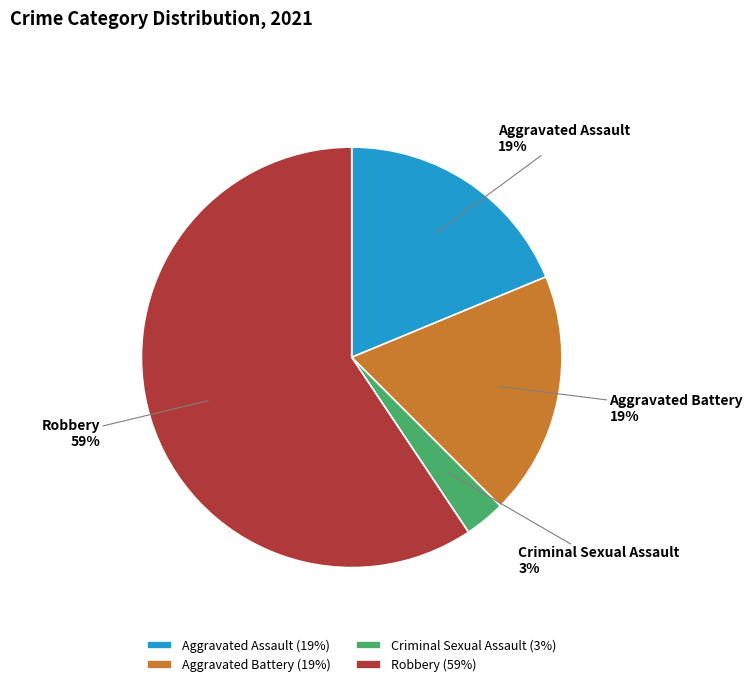

Which category has the biggest portion of the pie?

Robbery